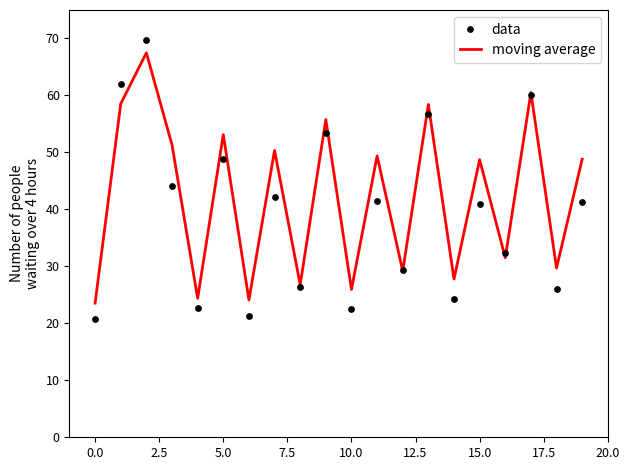

Which series has the largest Y range (max minus min)?

data